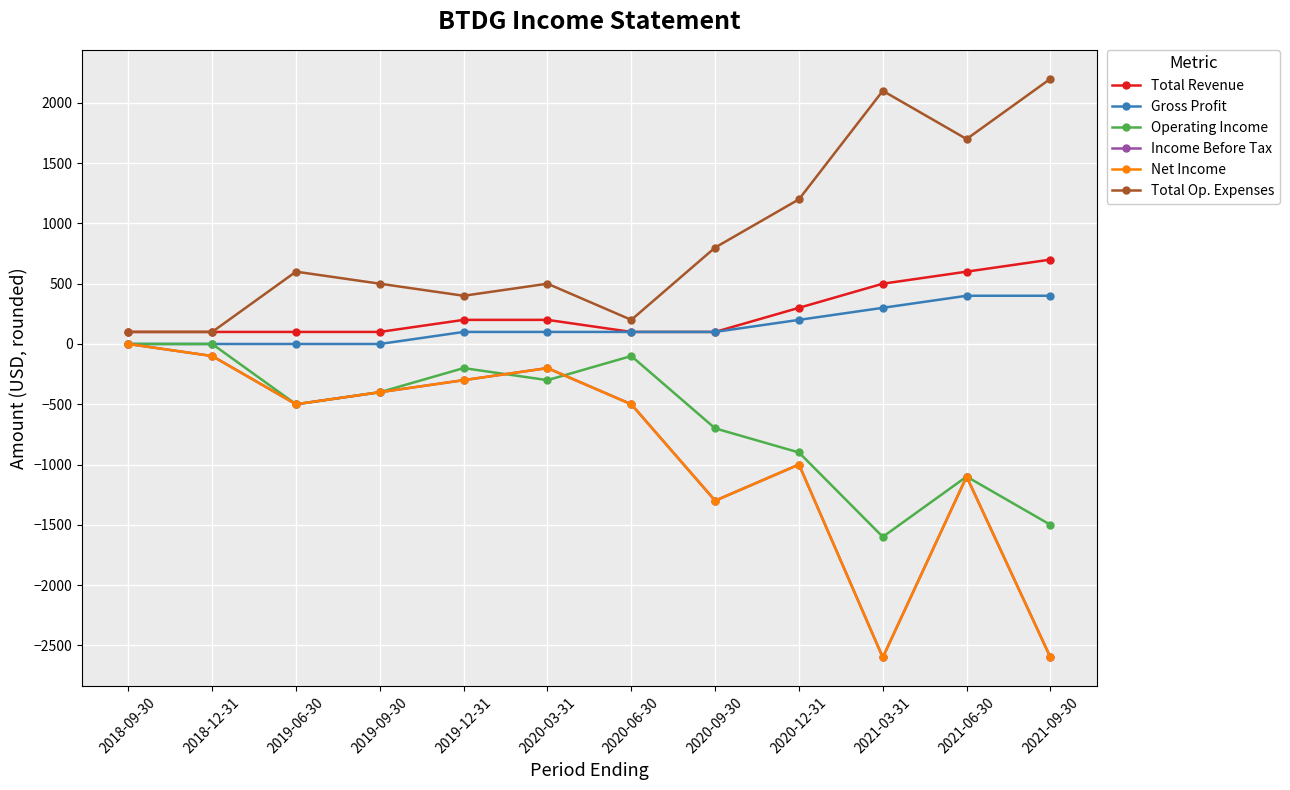

True or false: Total Revenue and Total Op. Expenses cross at least once.

False